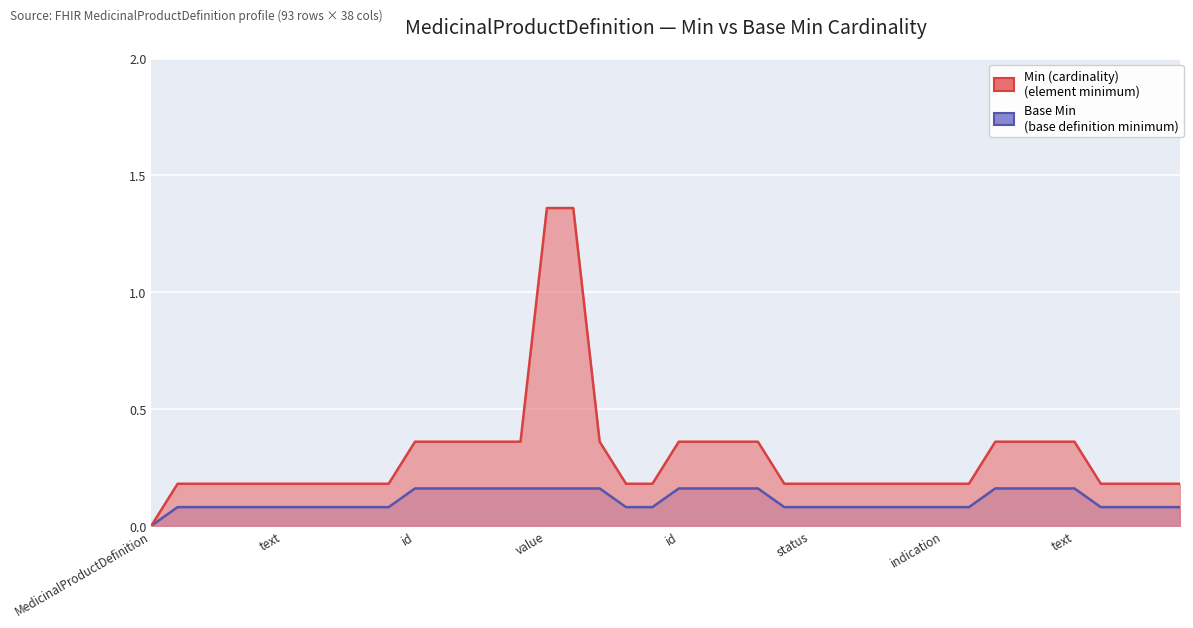

Reading left to right, what are all the values shown in this chart?

Min (cardinality): 0	0	0	0	0	0	0	0	0	0	0	0	0	0	0	1	1	0	0	0	0	0	0	0	0	0	0	0	0	0	0	0	0	0	0	0	0	0	0	0
Base Min: 0	0	0	0	0	0	0	0	0	0	0	0	0	0	0	0	0	0	0	0	0	0	0	0	0	0	0	0	0	0	0	0	0	0	0	0	0	0	0	0